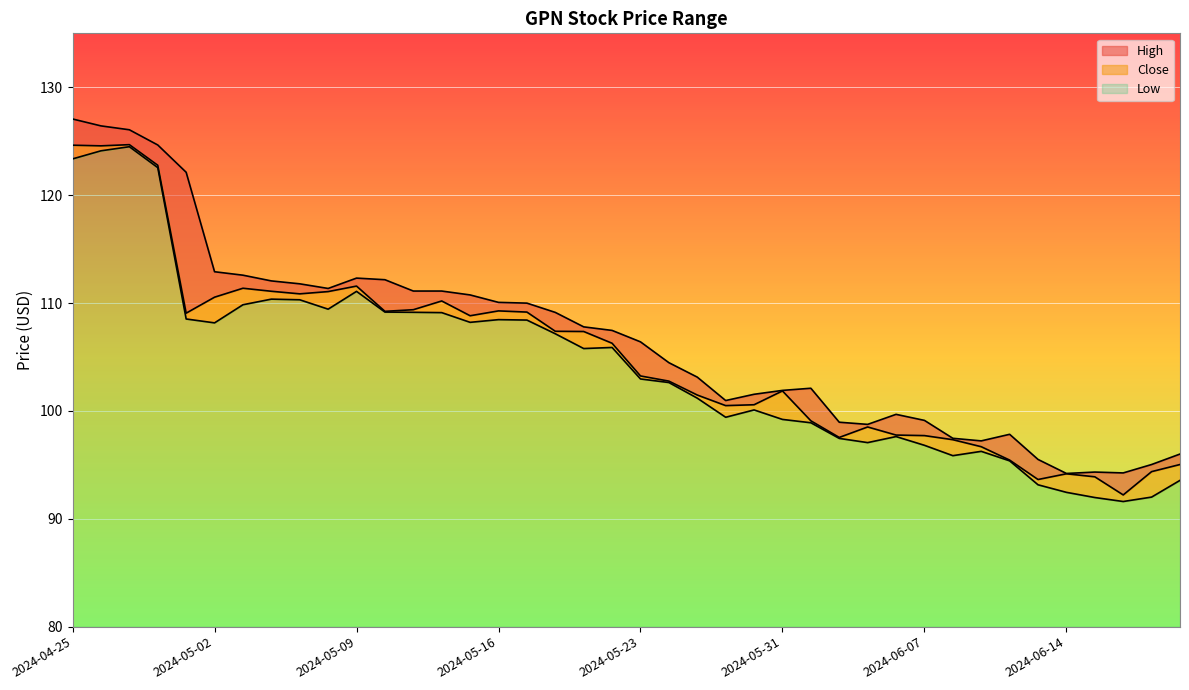

True or false: Close and Low intersect in this chart.

False